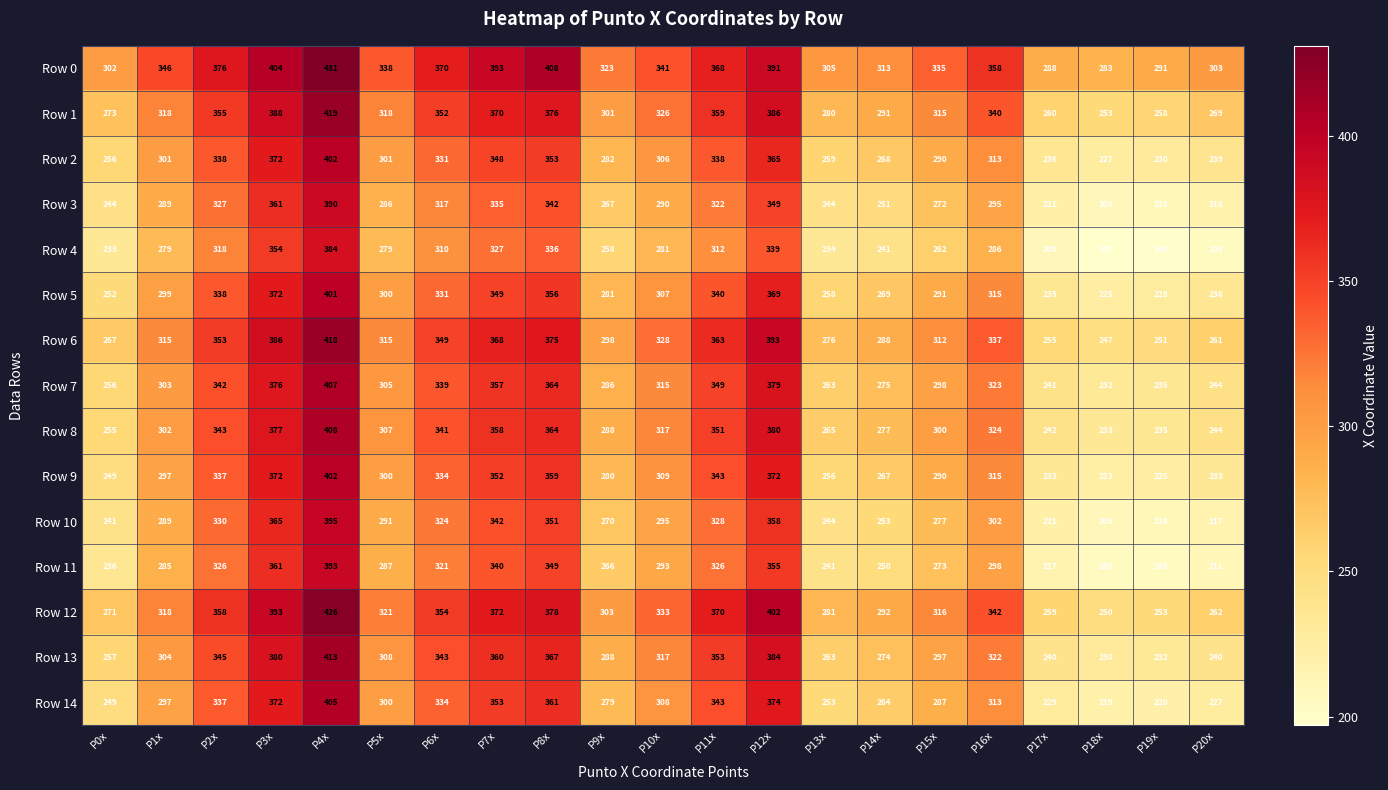

Is it true that Row 11 equals 105 at P16x?

False